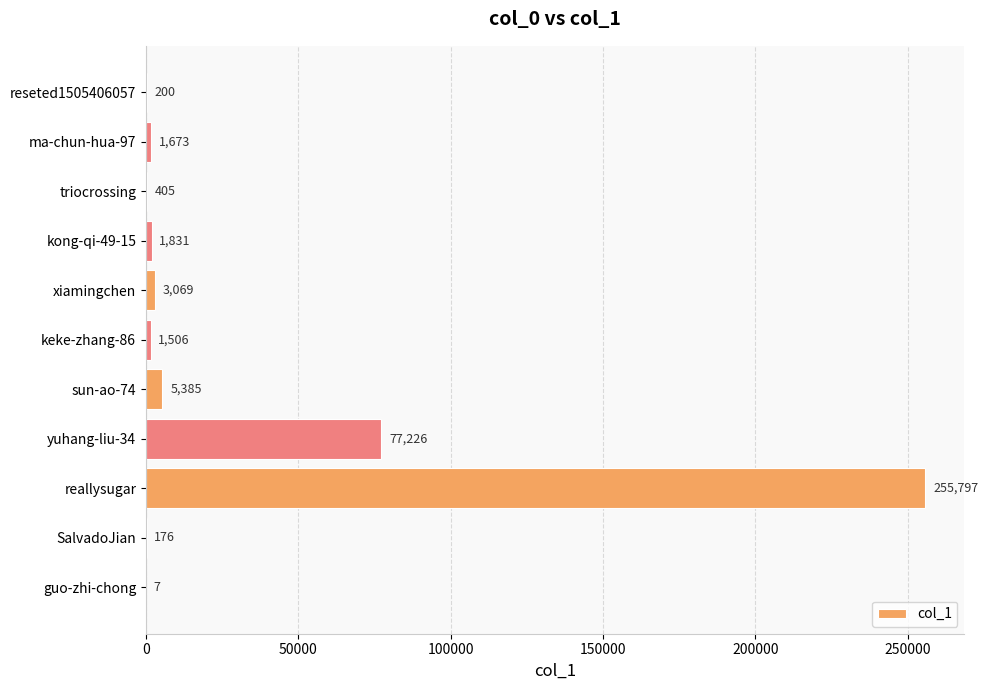

How many distinct data groups are displayed?

1